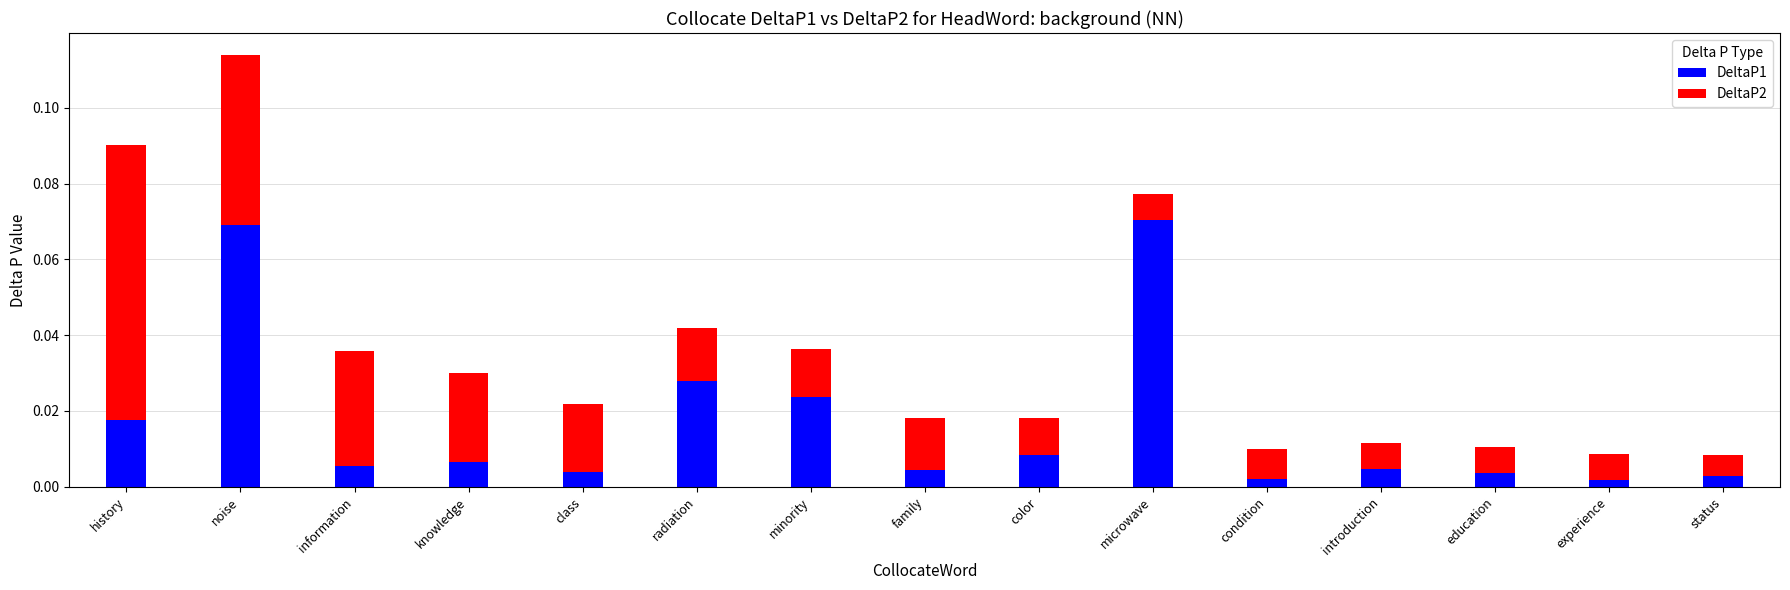

At which category is the sum across all series the highest?

noise